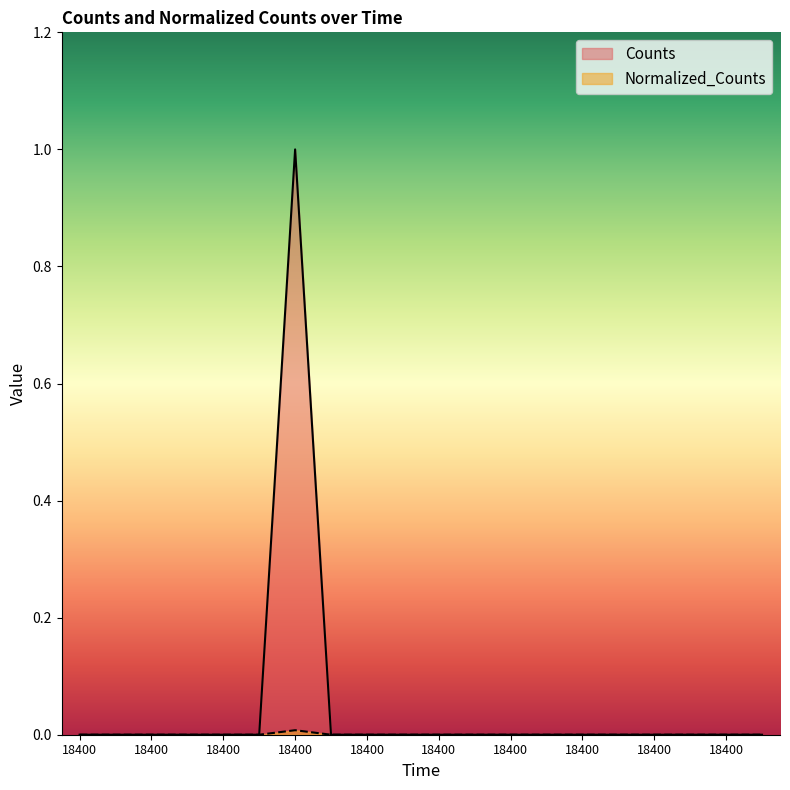

How many Counts values are between 0 and 1?

20